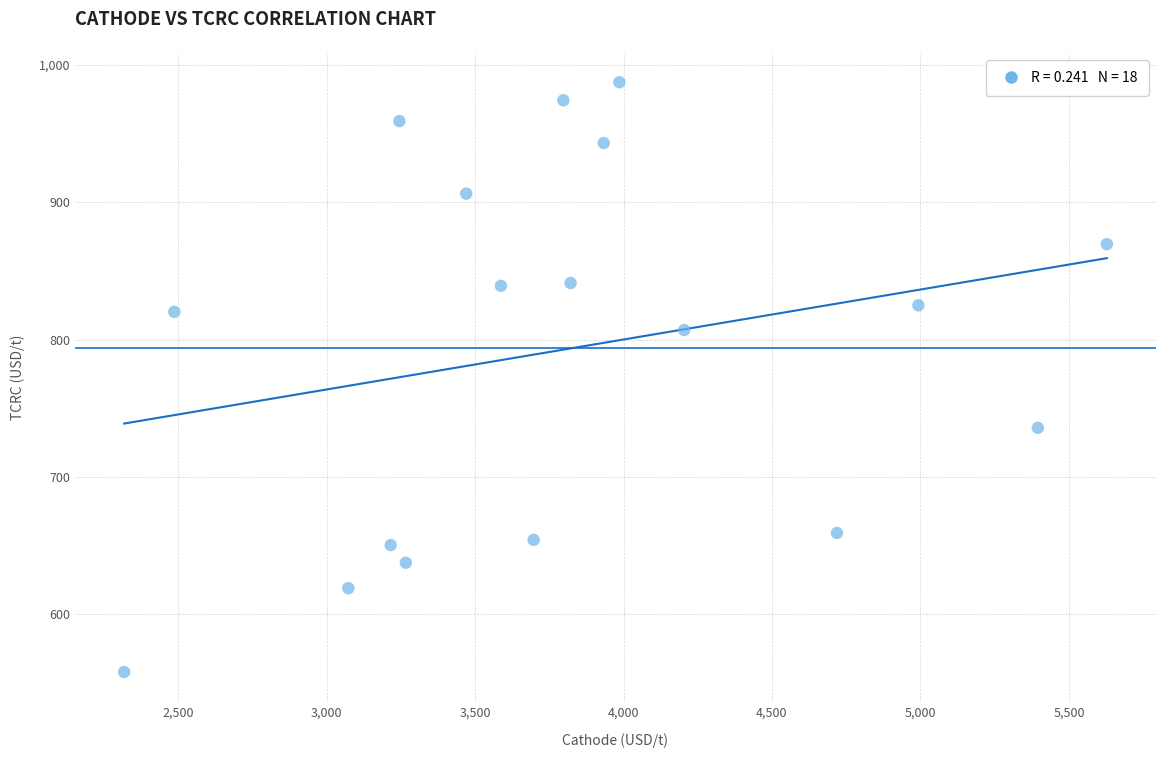

What is the range of X values (max minus min)?

3309.9